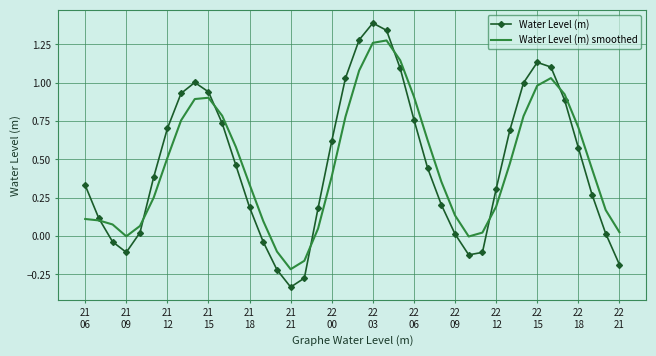

Rank the series by their maximum value, from lowest to highest.

Water Level (m) smoothed, Water Level (m)